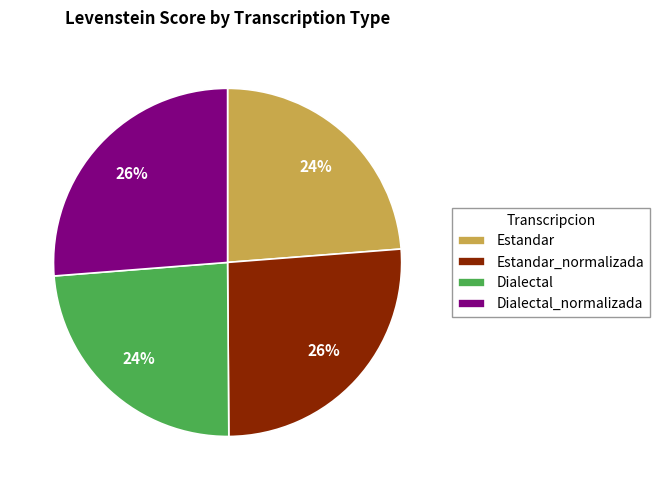

Does Dialectal_normalizada account for over 50% of the chart?

No